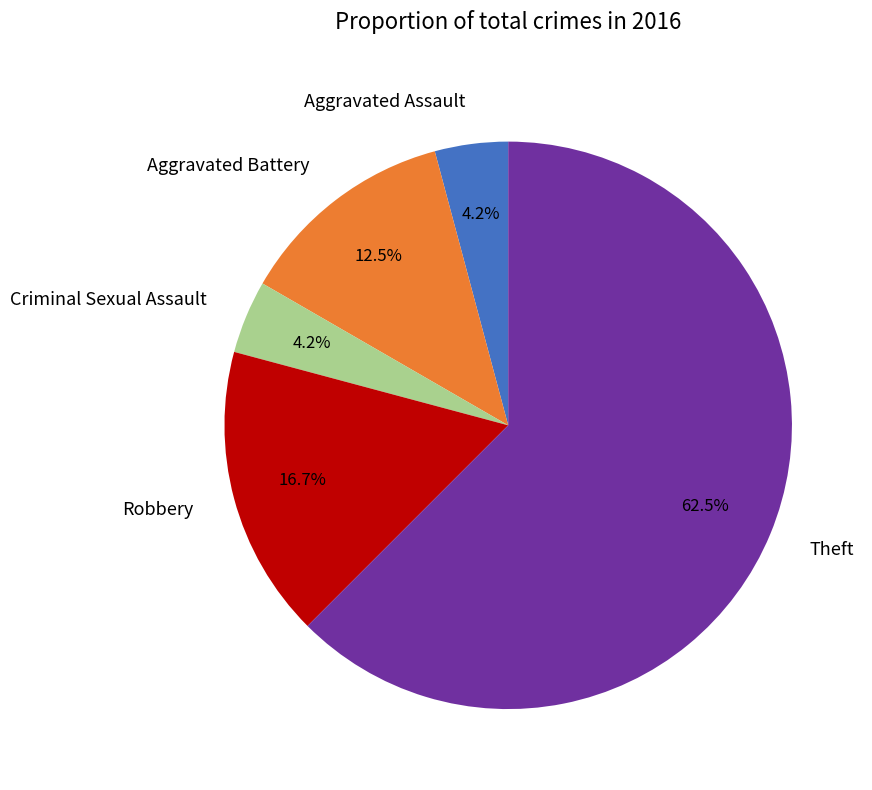

What is the largest slice in the pie chart?

Theft